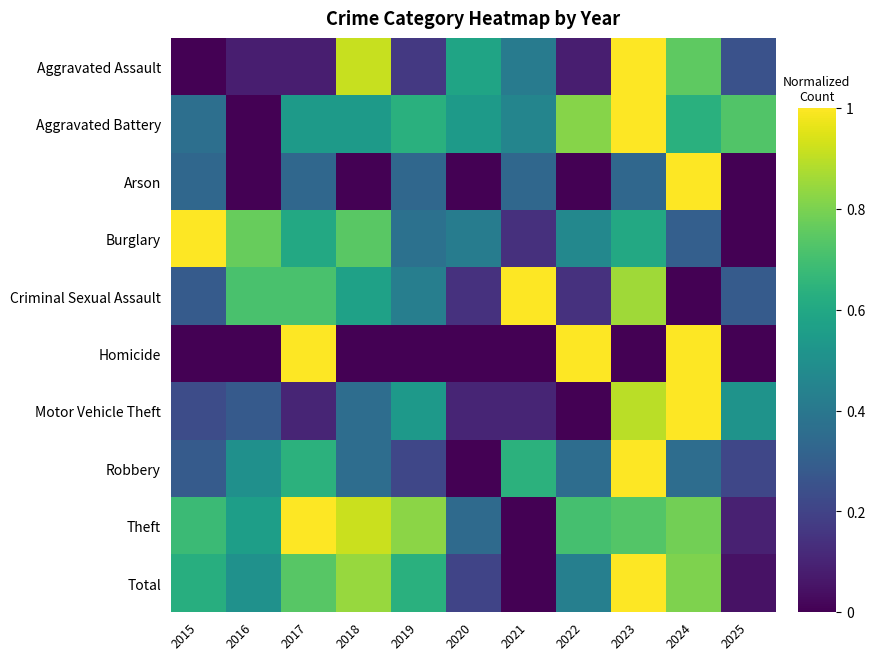

At how many categories does at least one series exceed 0?

11